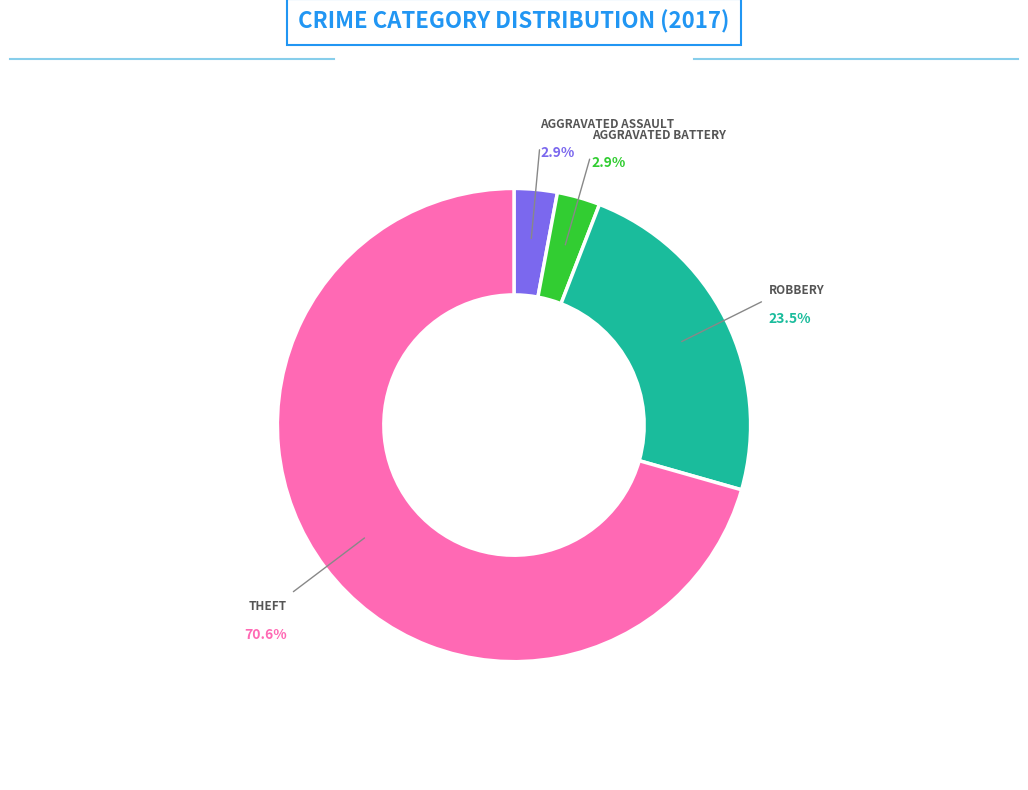

Does any single category account for the majority?

Yes